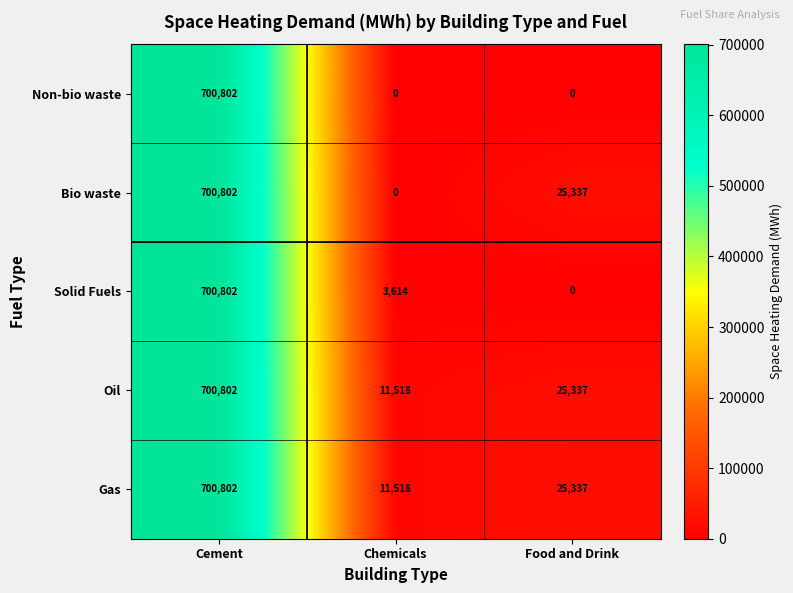

At how many categories does at least one series exceed 606047?

1